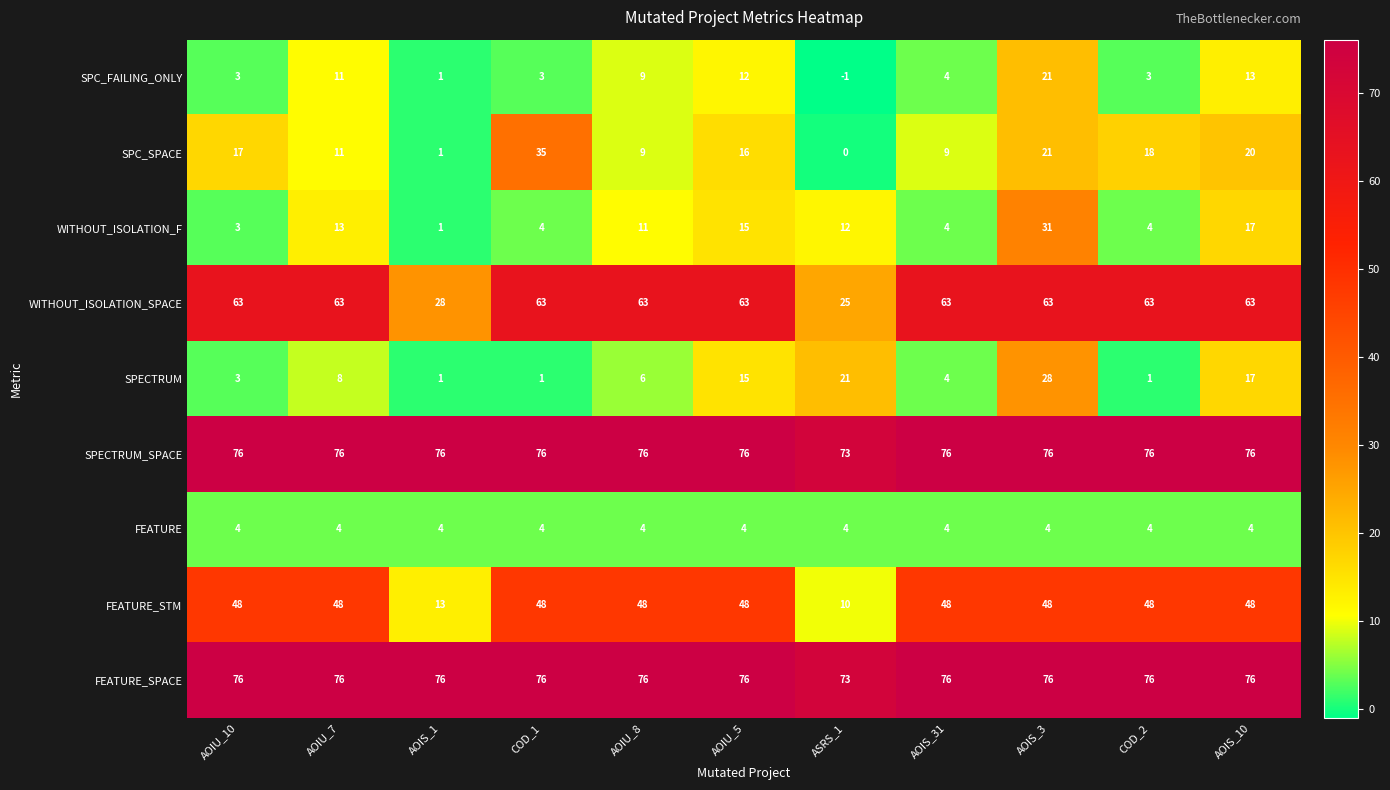

What is the sum of all FEATURE_SPACE values?

833